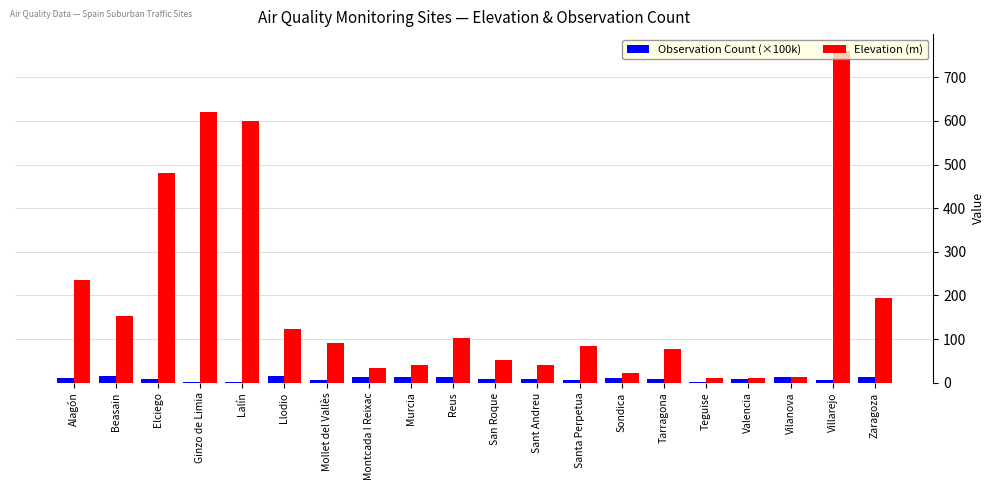

What is the greatest value displayed?

761.0